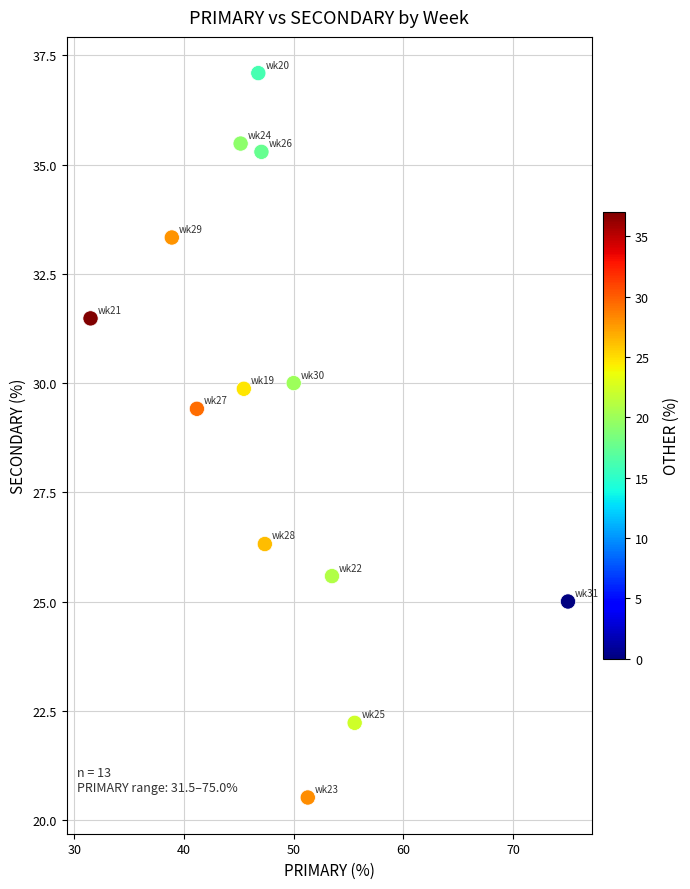

What Y value in the scatter plot is closest to 28?

29.4